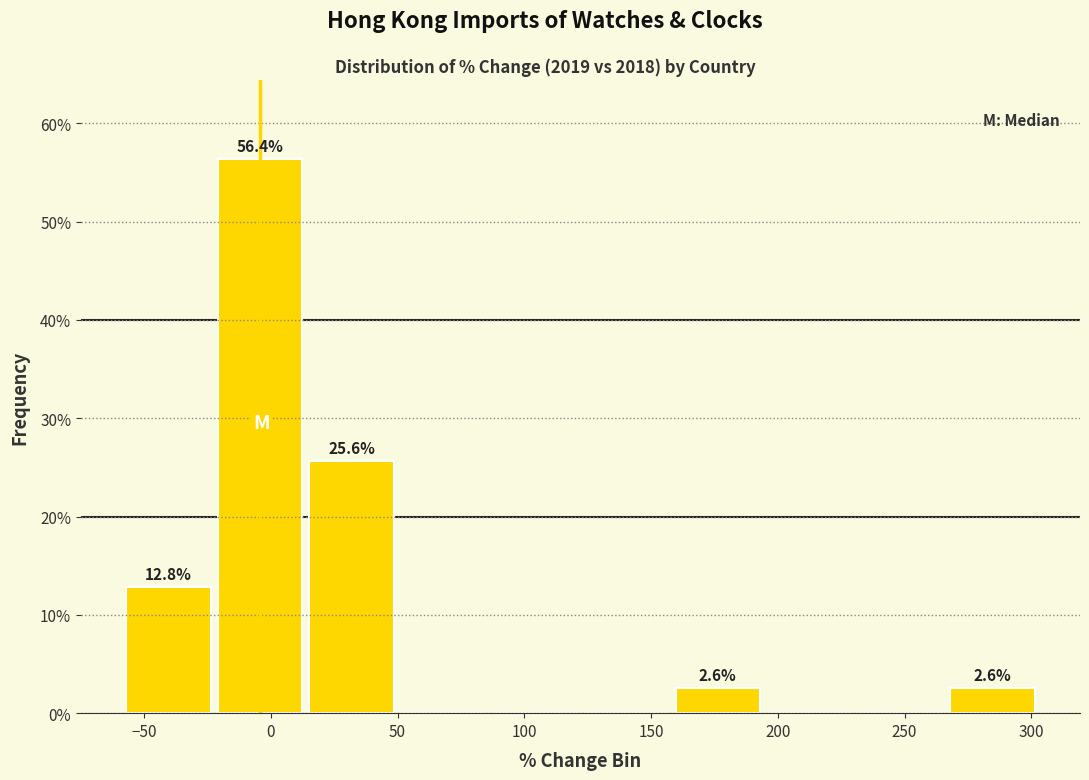

Over which range of the x-axis is the bar tallest?

-20 to 15